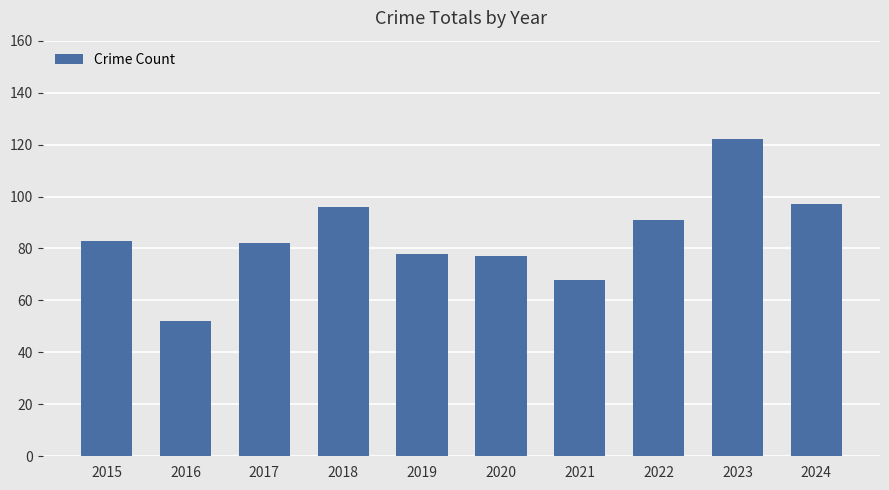

Which label corresponds to the largest value in the chart?

2023